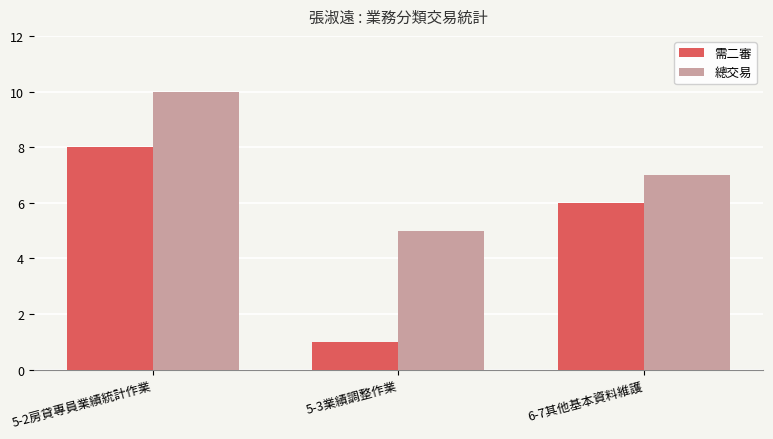

The value of 需二審 at 5-3業績調整作業 is 1. True or false?

True